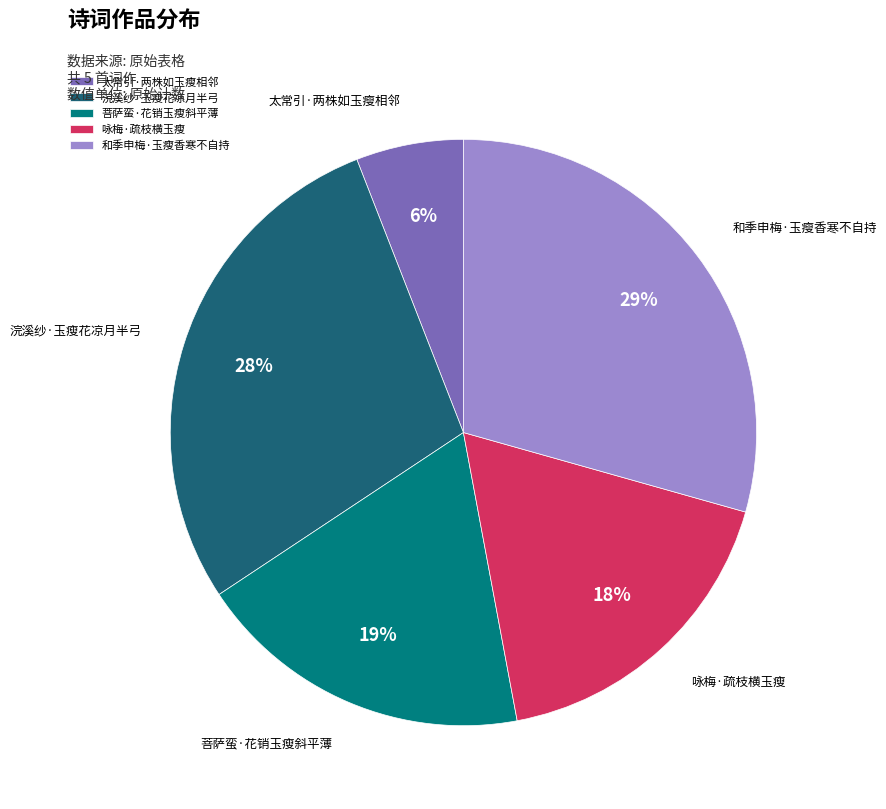

Which category has the biggest portion of the pie?

和季申梅·玉瘦香寒不自持